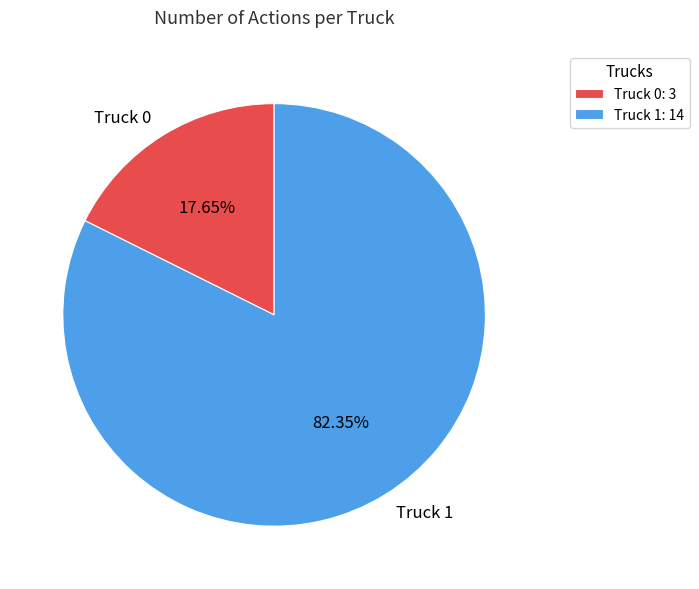

Which slice is the largest?

Truck 1